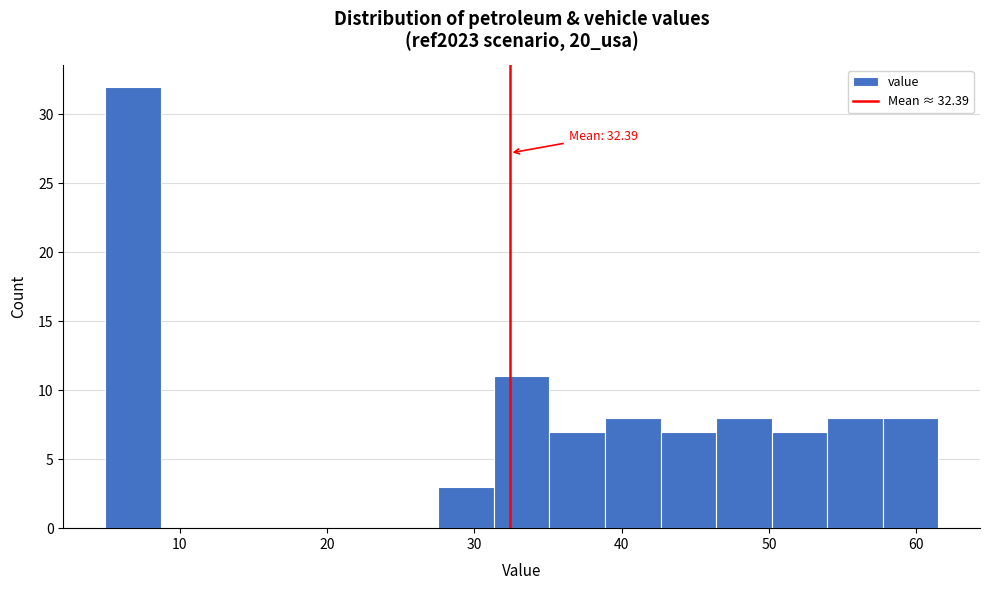

Read against the x-axis, roughly where is the centre of the tallest bar?

7